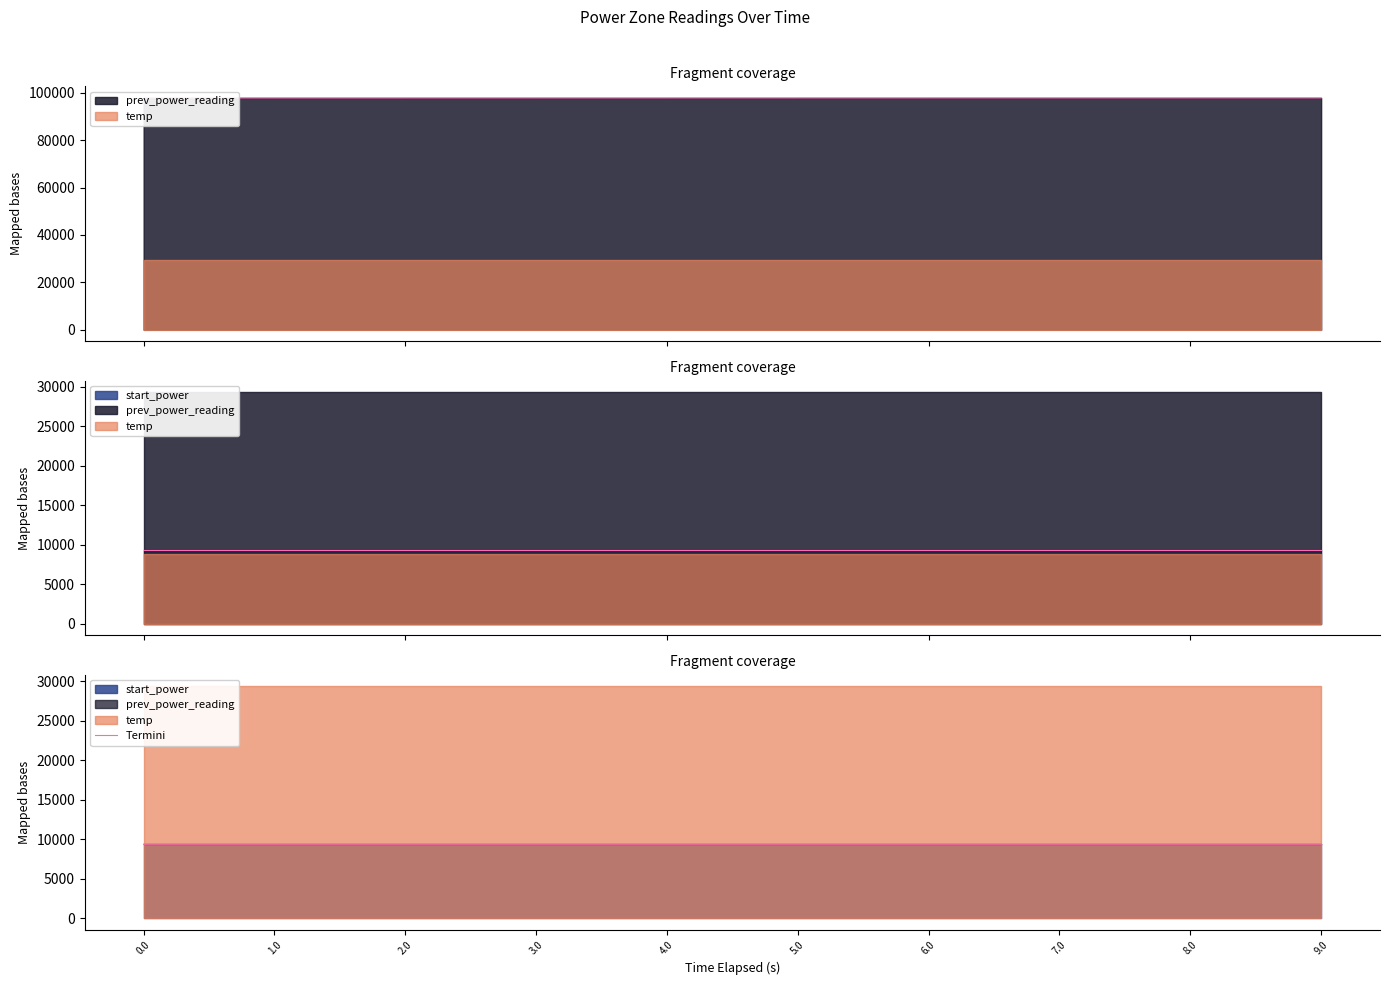

At which category does the chart reach its peak across all series?

9.0